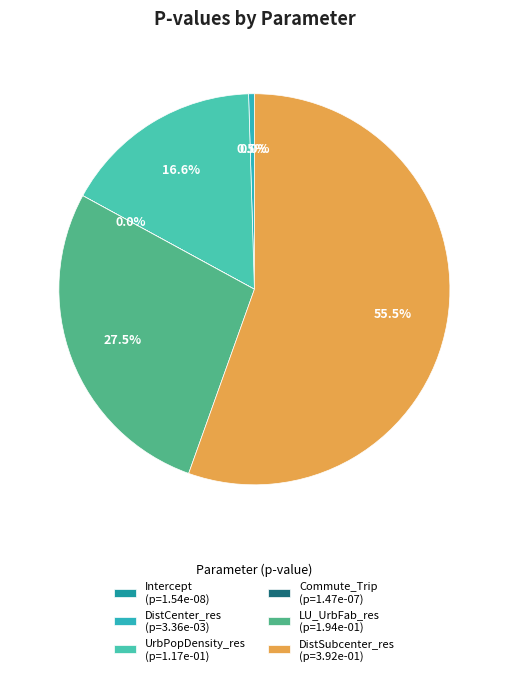

What is the majority slice?

DistSubcenter_res